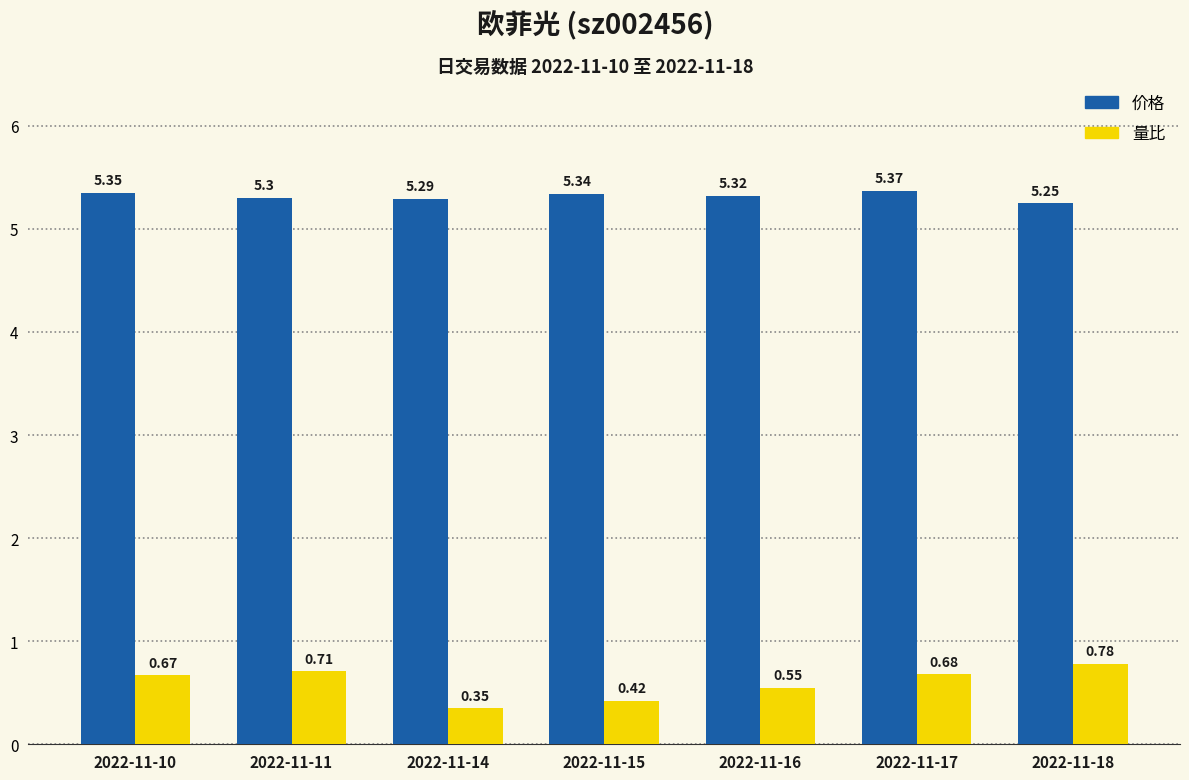

Does the chart contain any negative values?

No